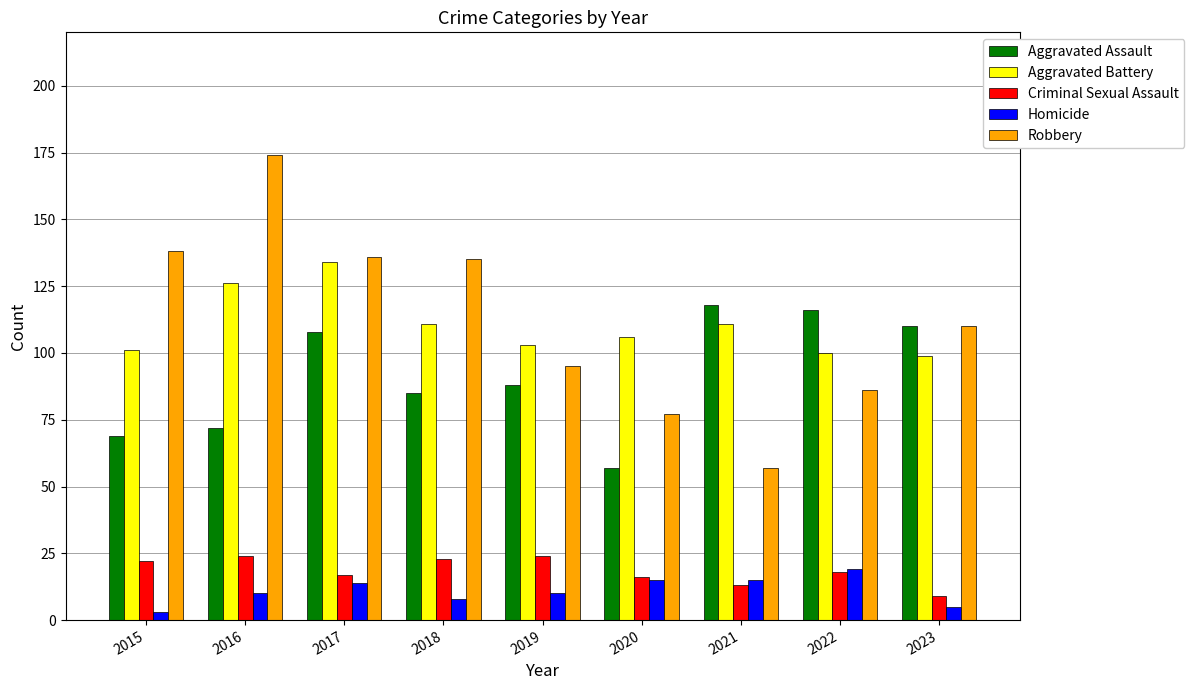

Reading left to right, extract all data points from this chart.

Aggravated Assault: 69	72	108	85	88	57	118	116	110
Aggravated Battery: 101	126	134	111	103	106	111	100	99
Criminal Sexual Assault: 22	24	17	23	24	16	13	18	9
Homicide: 3	10	14	8	10	15	15	19	5
Robbery: 138	174	136	135	95	77	57	86	110